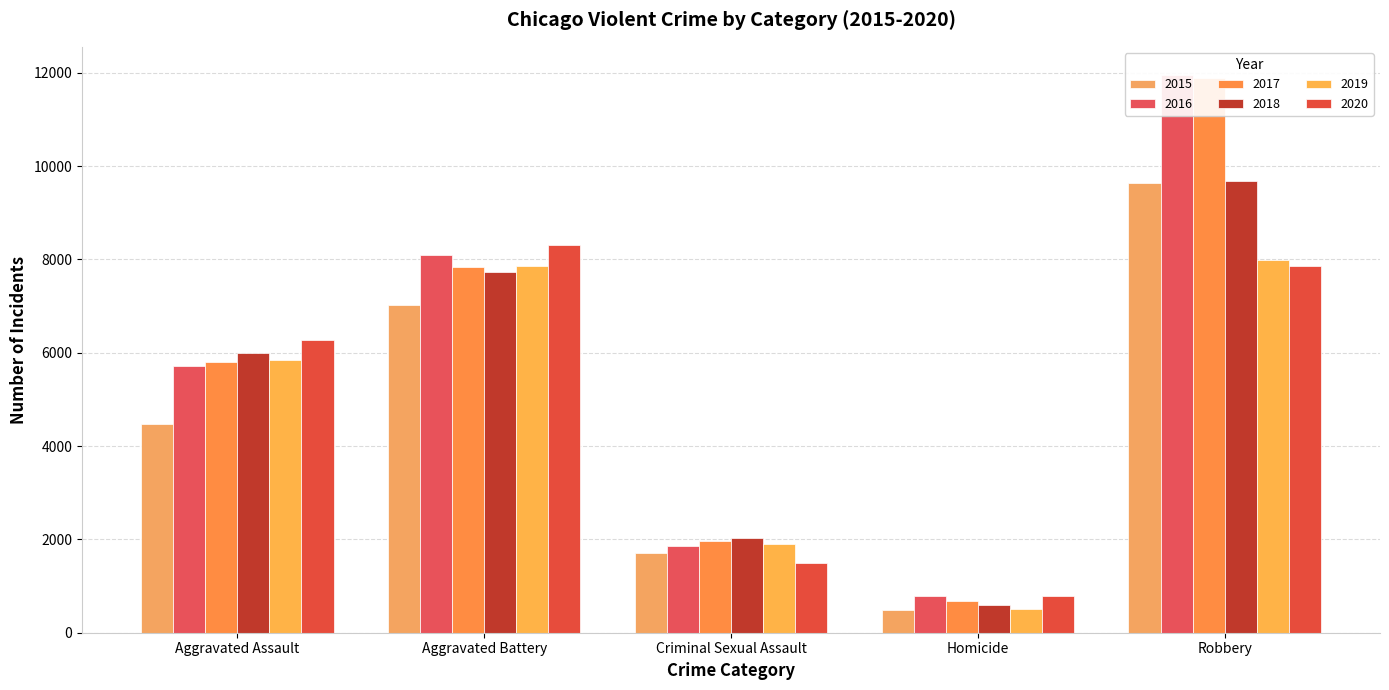

Reading left to right, what are all the values shown in this chart?

2015: 4480	7019	1703	496	9638
2016: 5713	8086	1850	786	11960
2017: 5793	7845	1976	672	11880
2018: 6001	7735	2033	588	9681
2019: 5841	7858	1911	499	7995
2020: 6265	8320	1487	787	7855